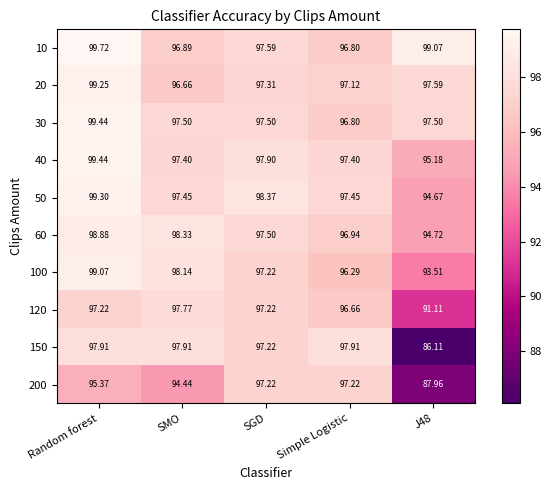

Where does the 200 series first go above 95?

Random forest